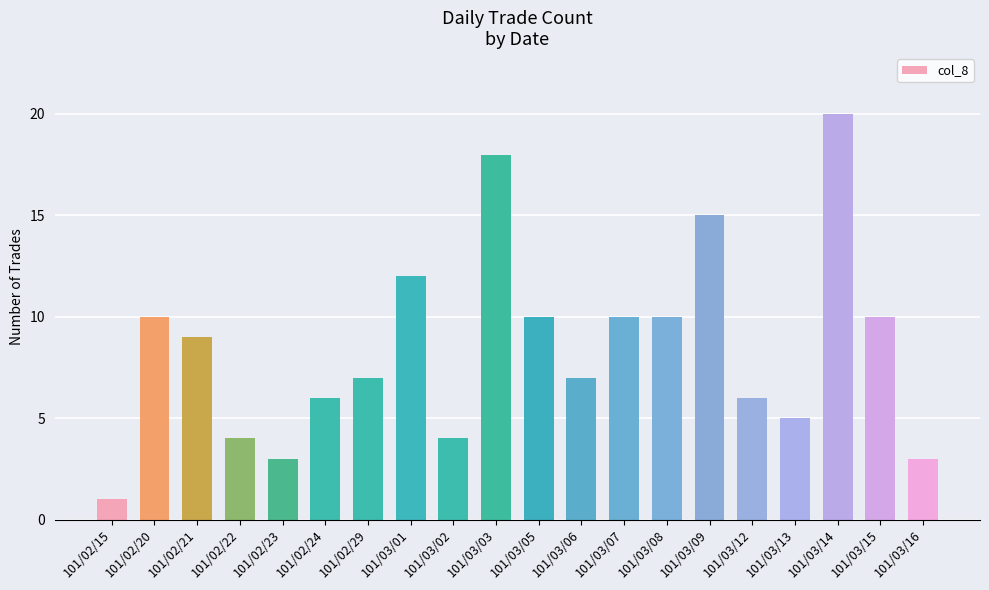

Count the number of data series in this chart.

1